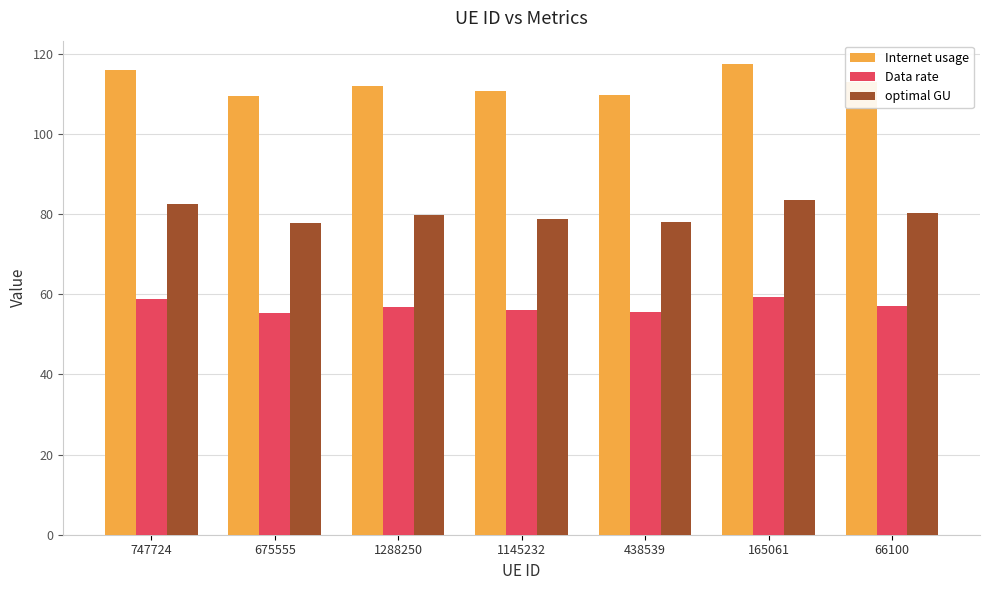

What is the spread (max minus min) of values at 165061?

58.0